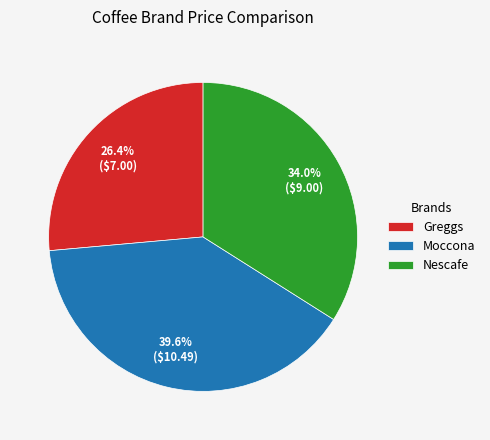

Combined, do Greggs and Moccona account for over 50%?

Yes